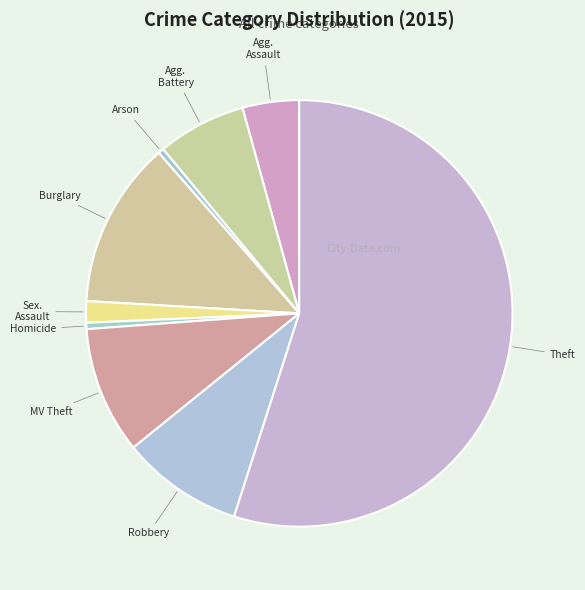

How many segments does this pie chart have?

9